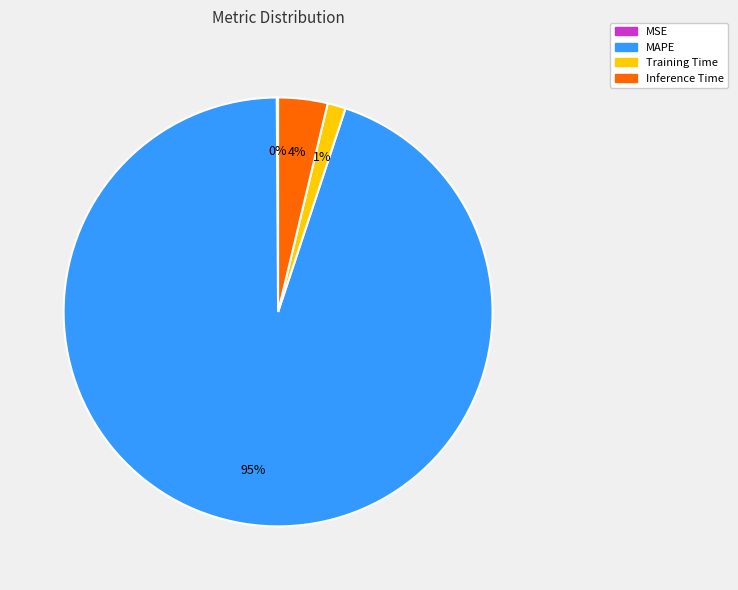

What is the largest slice in the pie chart?

MAPE